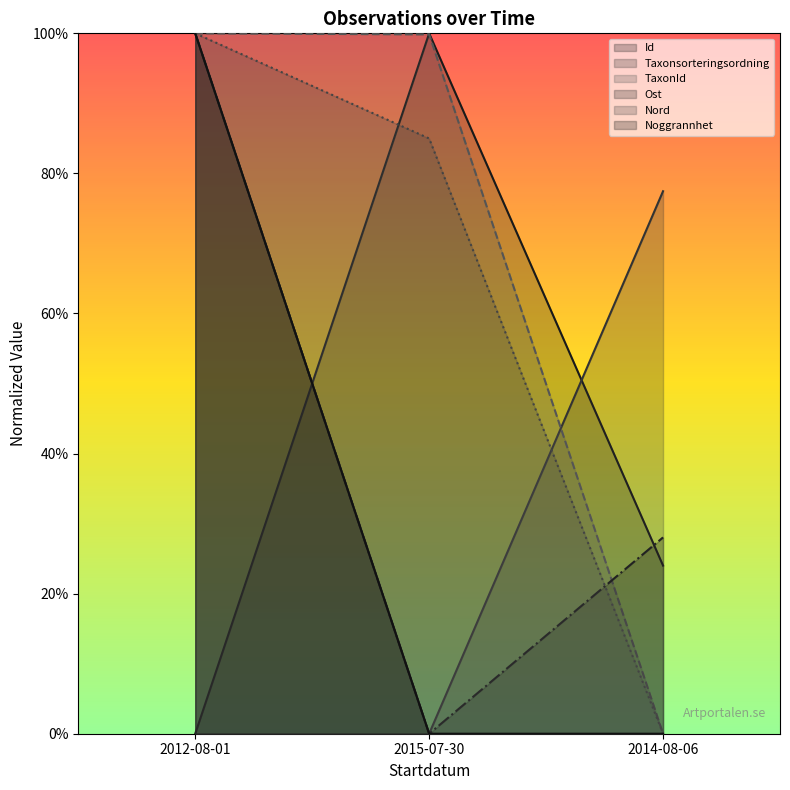

List the series in order of their peak value, lowest first.

Id, Taxonsorteringsordning, TaxonId, Ost, Nord, Noggrannhet